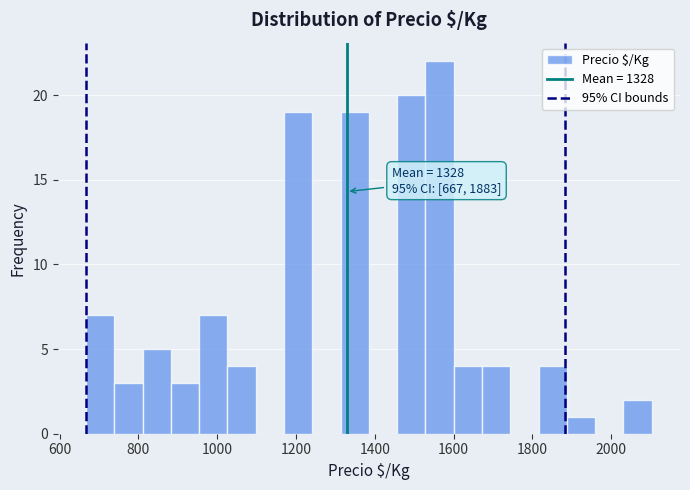

Read against the x-axis, roughly where is the centre of the tallest bar?

1560